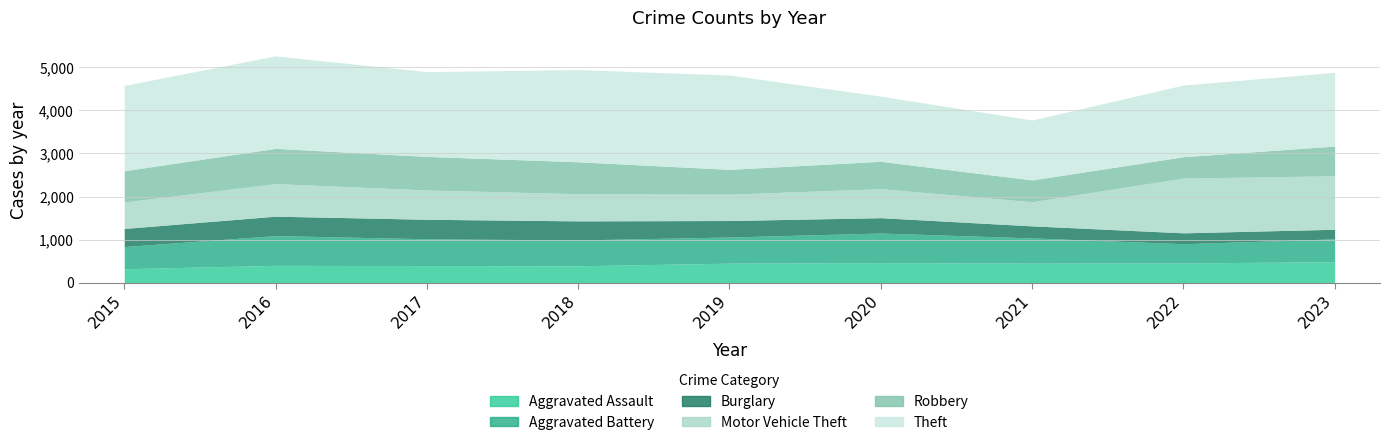

Which series changed the most between 2015 and 2021?

Theft